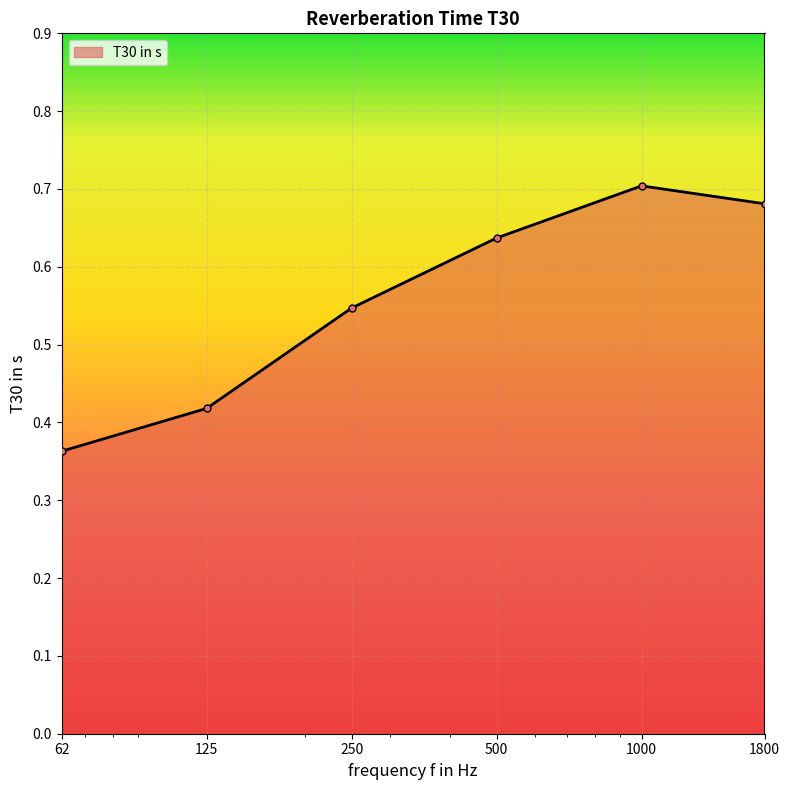

Count the values in the range 0 to 1.

6